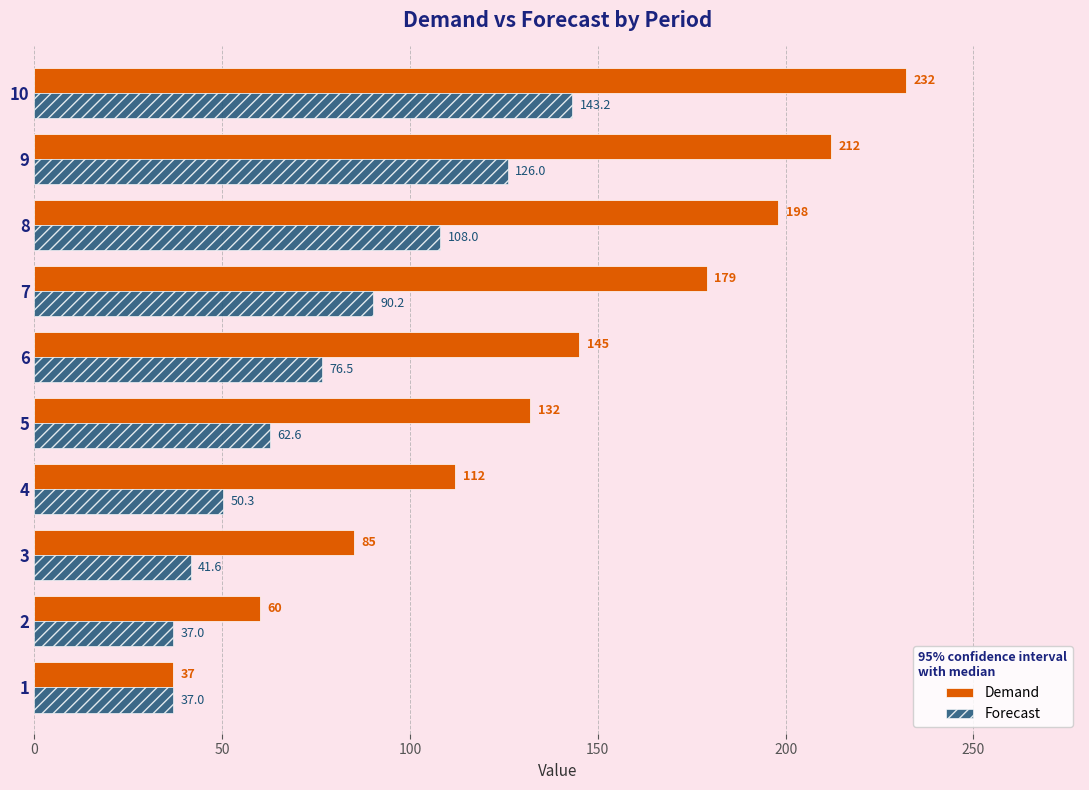

Where is Demand nearest to the value 134?

5